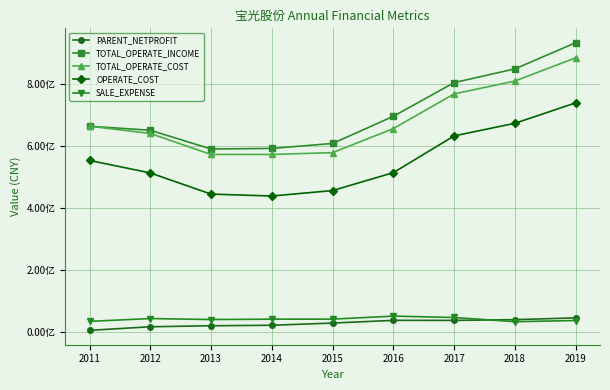

Is this an area chart (filled region under the line)?

No